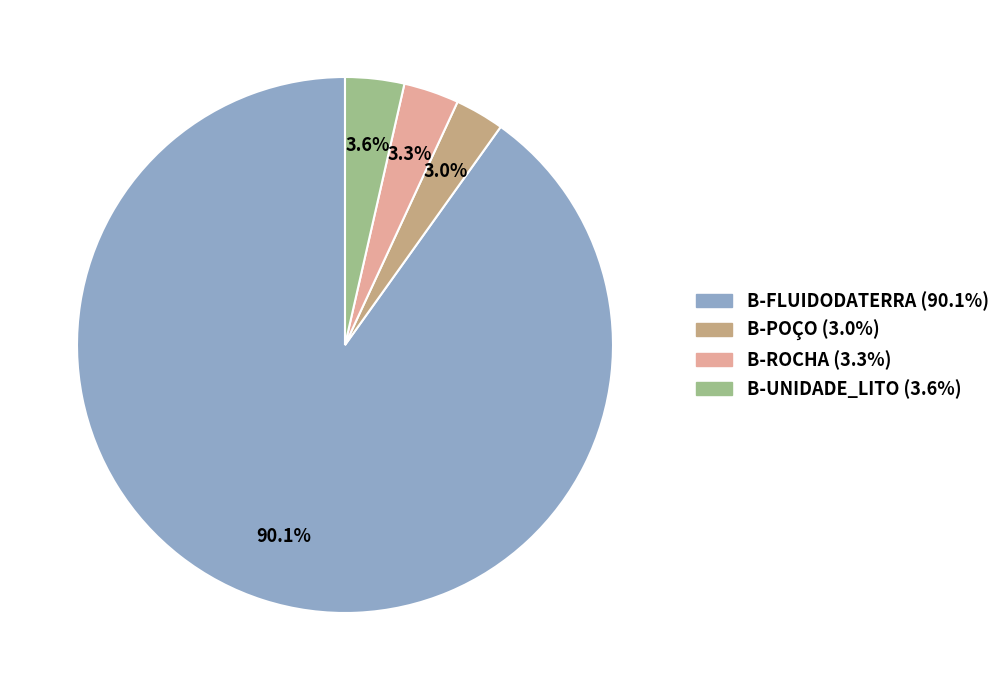

Is it true that B-ROCHA is 3% of the pie?

True